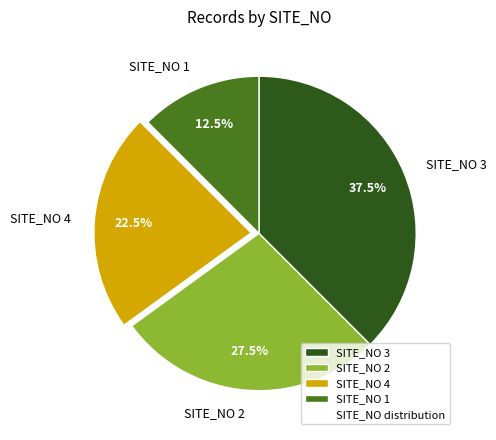

How many slices are in this pie chart?

4